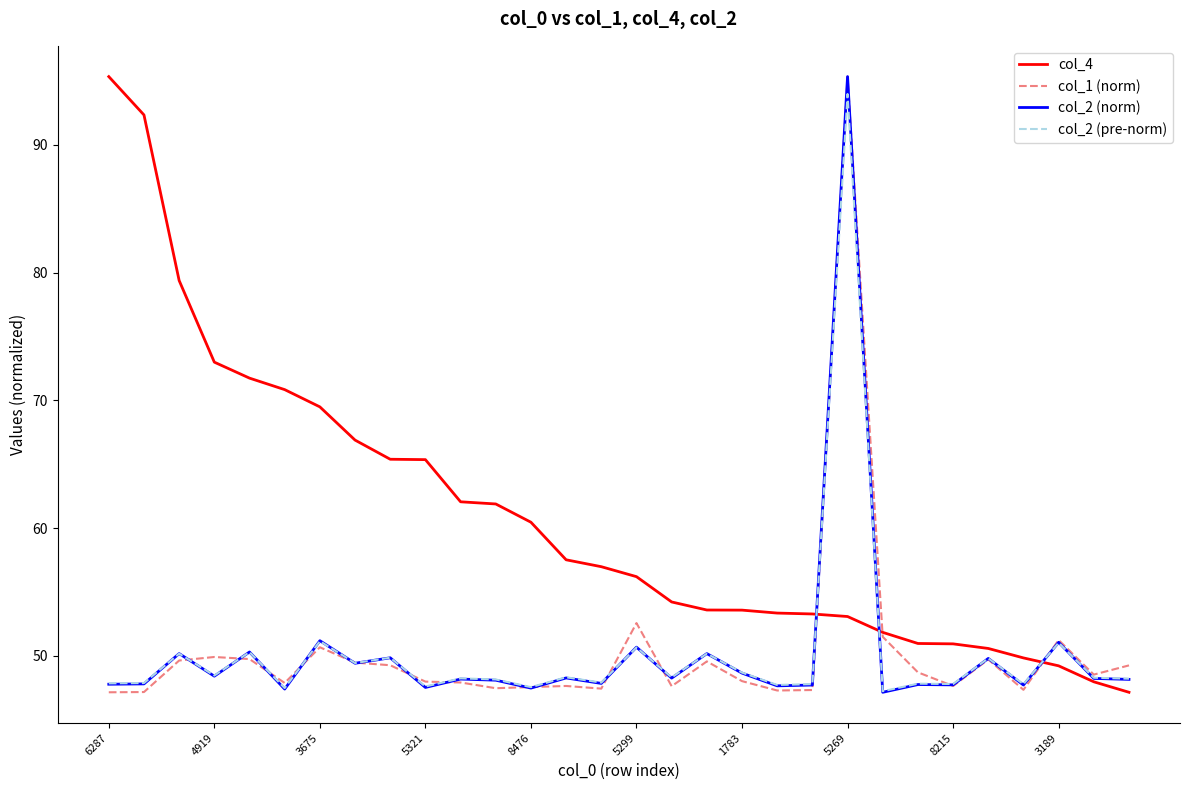

Which series has the largest total across all categories?

col_4